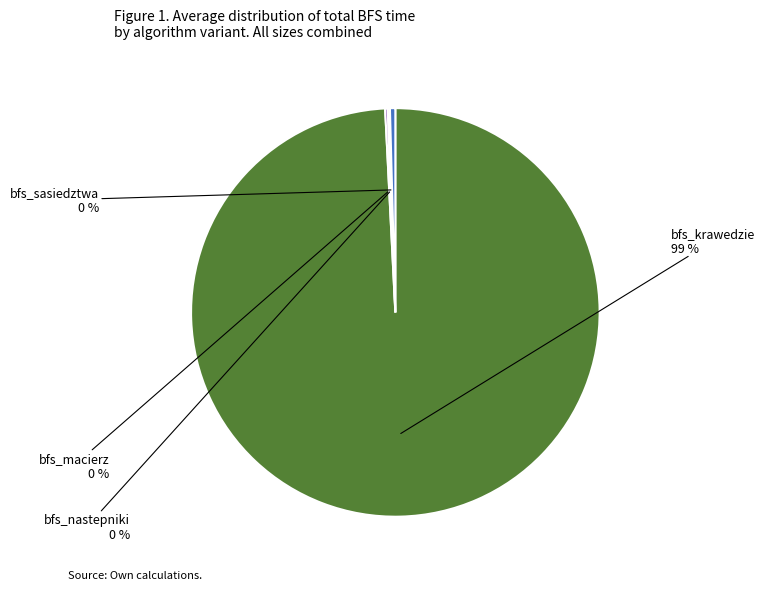

Is there any slice that represents more than half of the pie?

Yes